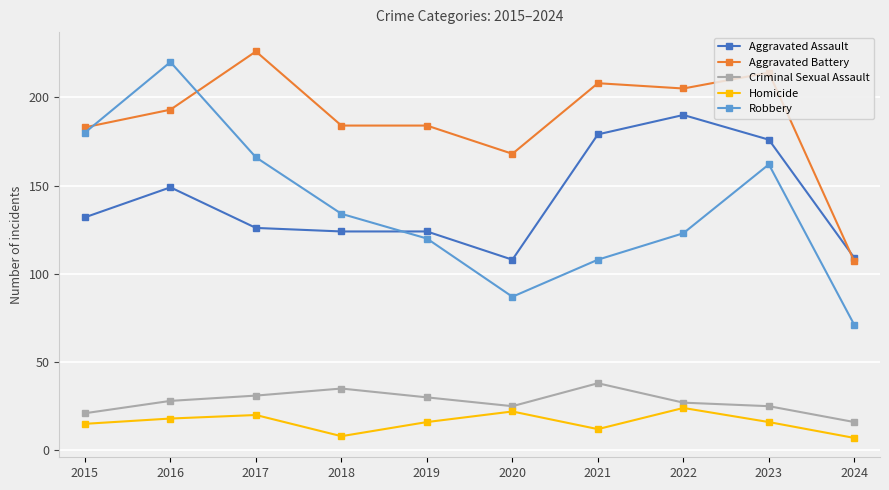

Which category has the lowest value in the Robbery series?

2024